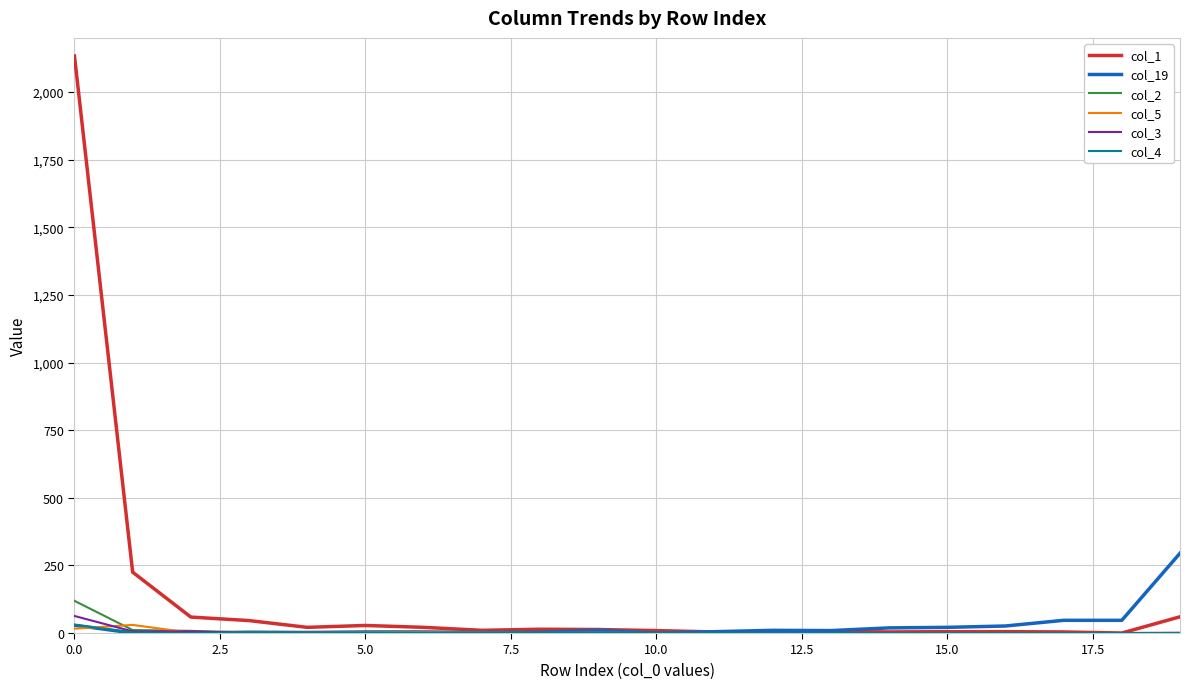

Which series has the largest total across all categories?

col_1